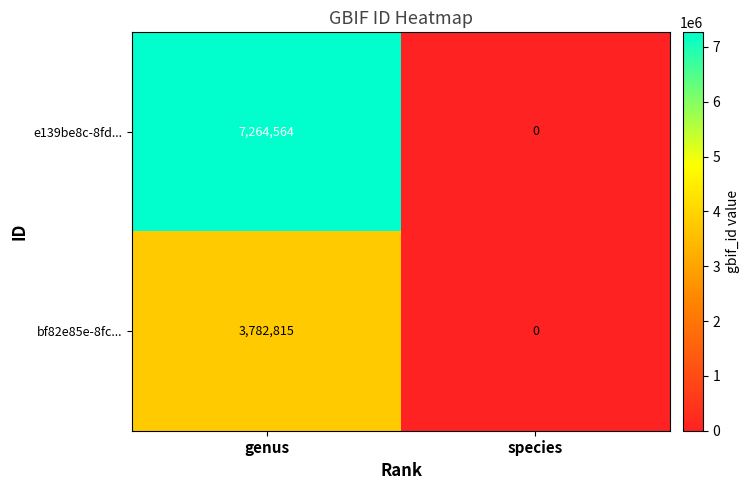

Which series has the widest spread of values?

e139be8c-8fd...